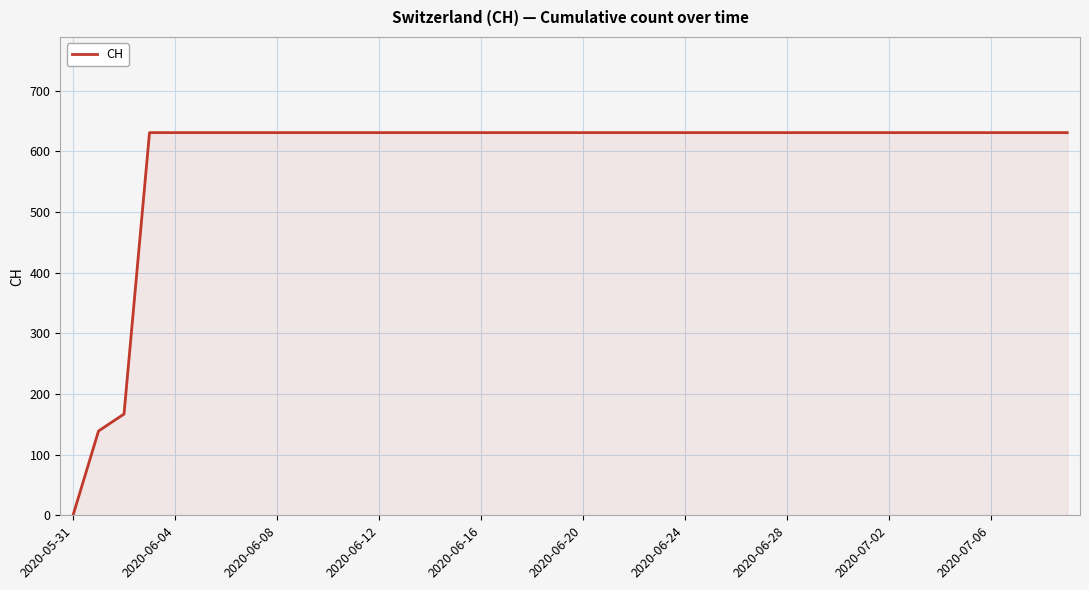

Does the chart display data point markers on the line(s)?

No